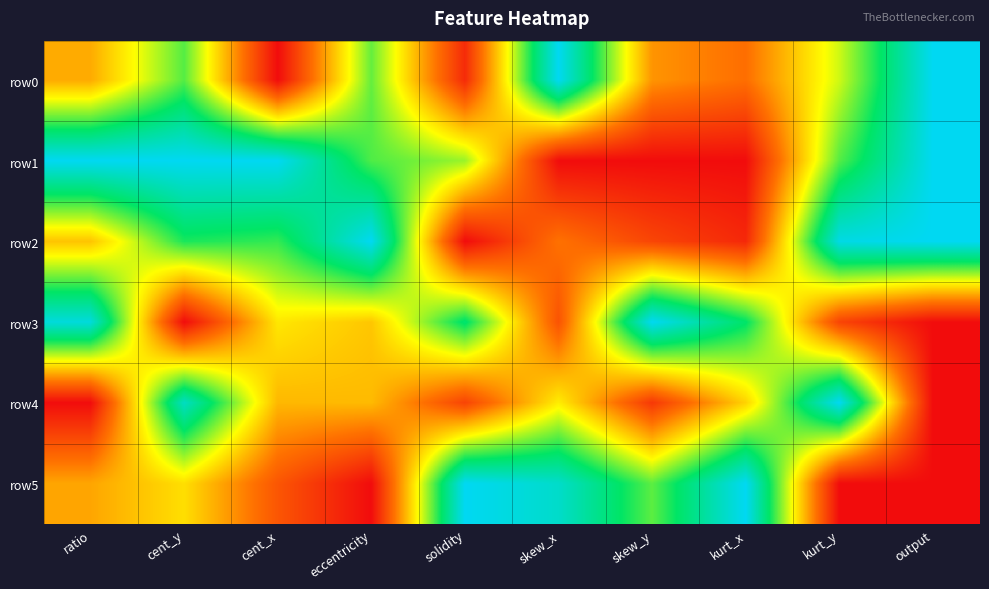

How many series are shown in this chart?

6